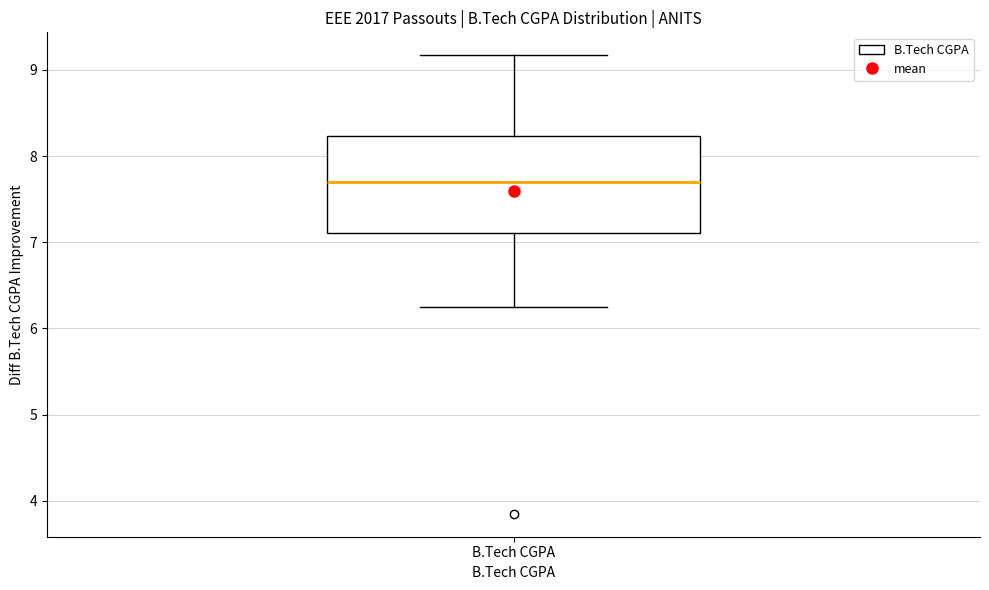

Where is the upper edge of the box for B.Tech CGPA on the y-axis? The values are not printed on the chart, so give them approximately, as read against the axis.

8.2